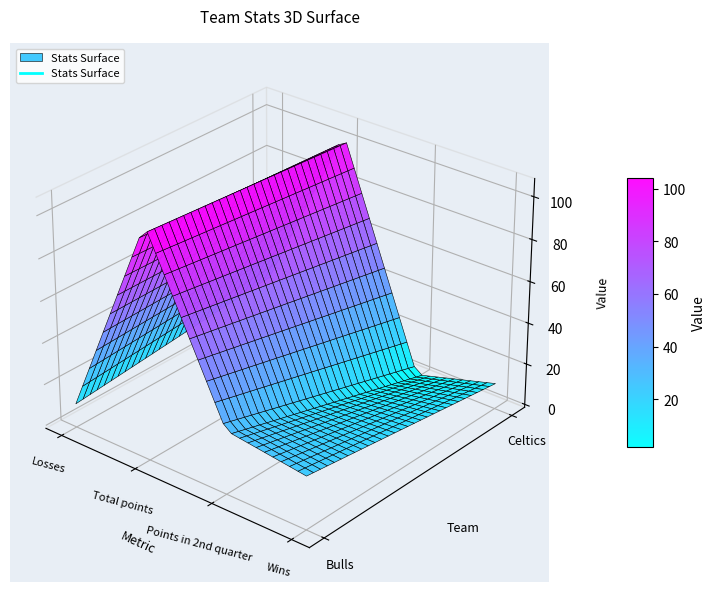

What is the difference between the second highest and minimum values in the Celtics series?

20